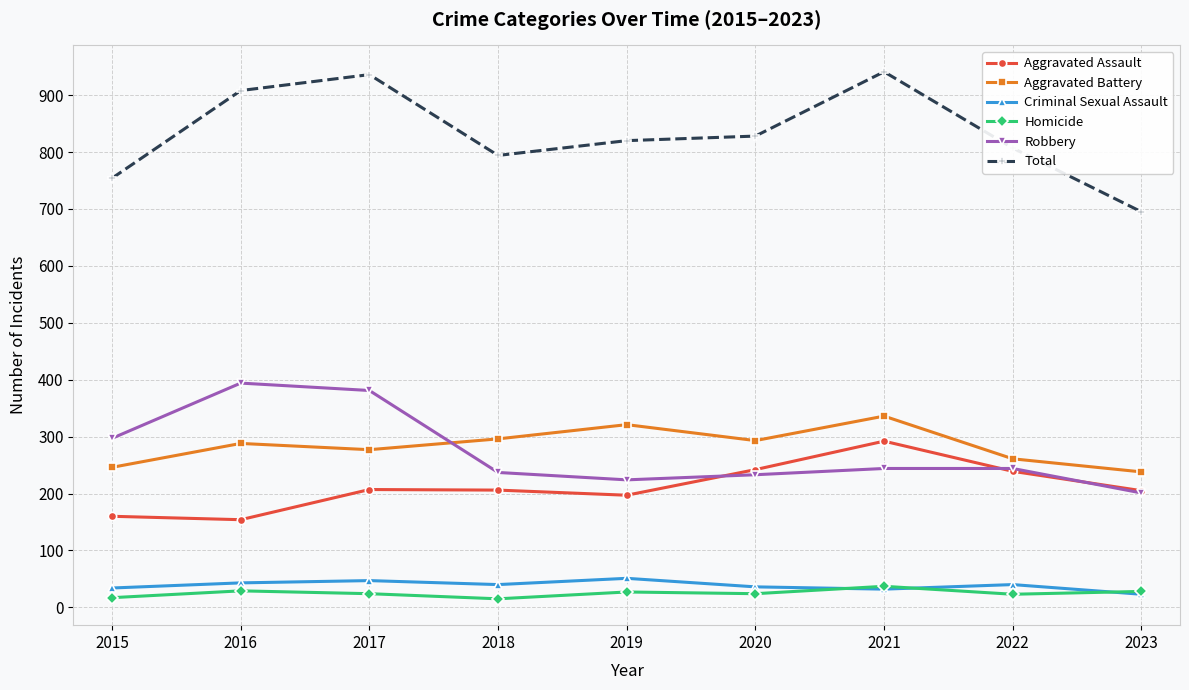

The Aggravated Assault series shows 53 at 2015. True or false?

False